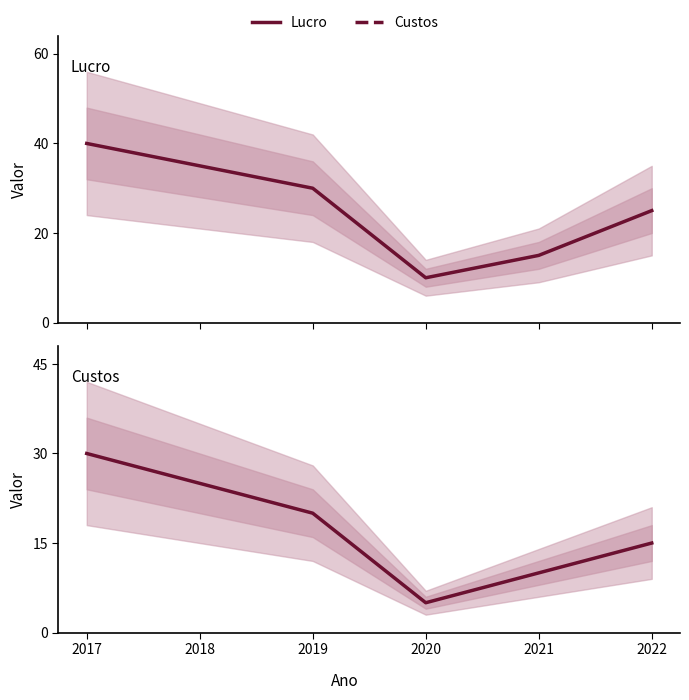

Rank the categories by Lucro value from highest to lowest.

2017, 2018, 2019, 2022, 2021, 2020